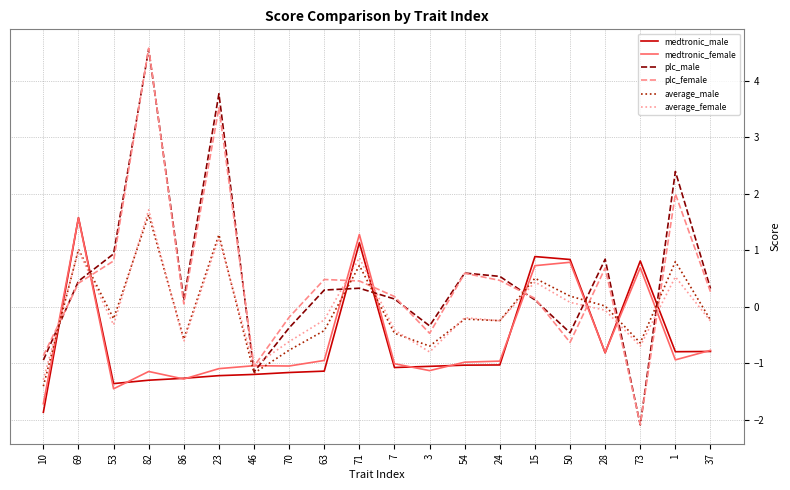

Between 10 and 86, which series saw the biggest shift?

plc_male